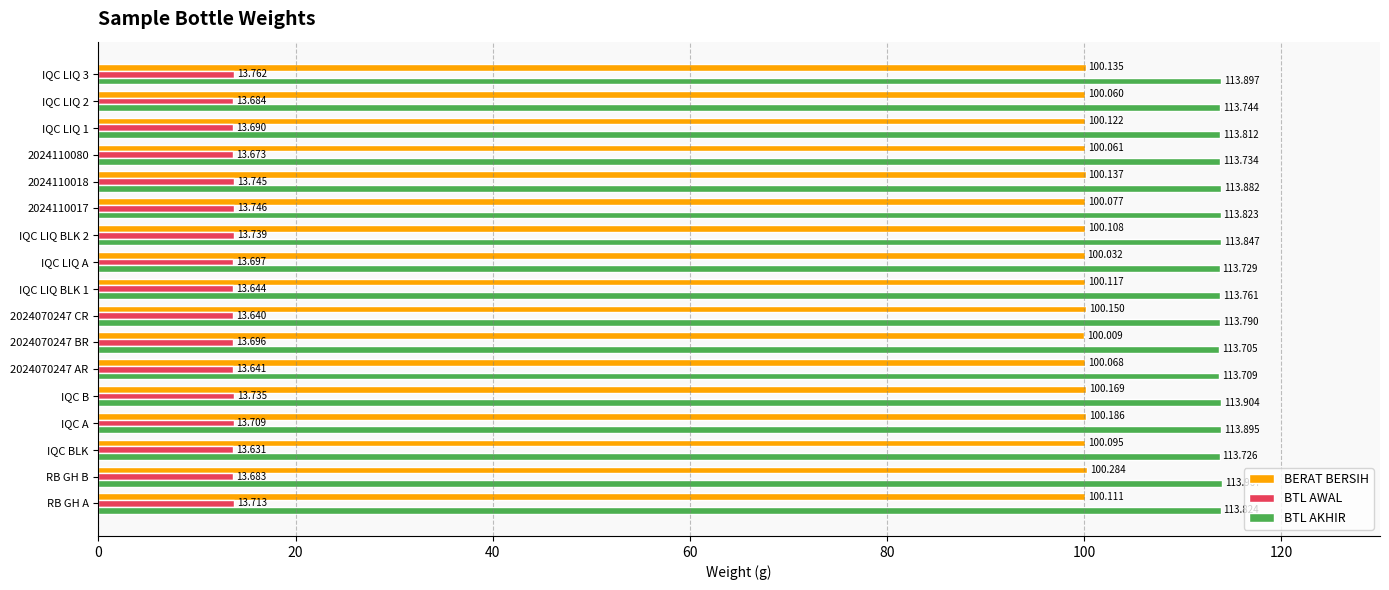

Between RB GH A and IQC LIQ 2, which series saw the biggest shift?

BTL AKHIR